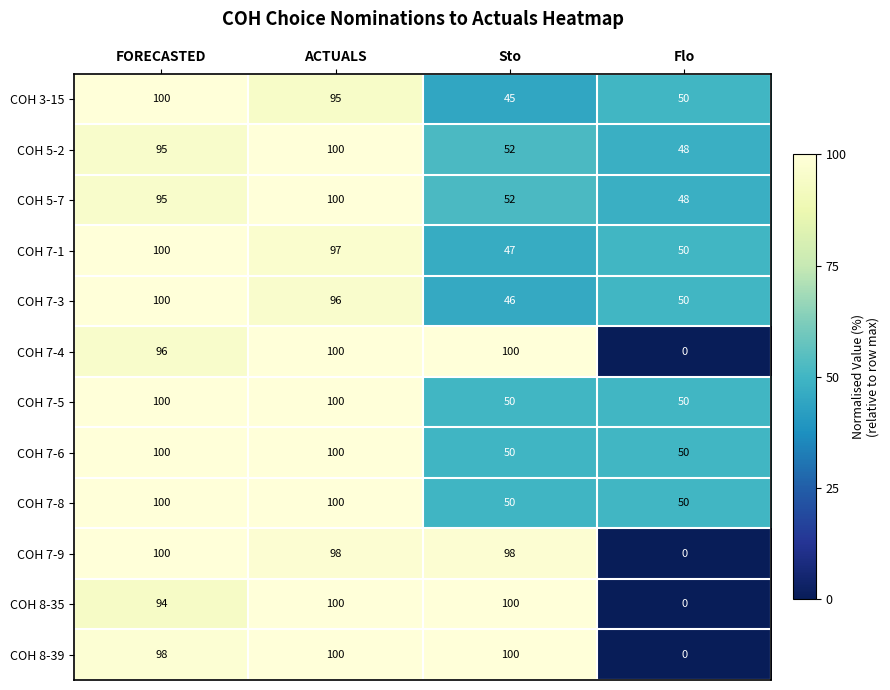

Is it true that COH 5-2 equals 124 at FORECASTED?

False